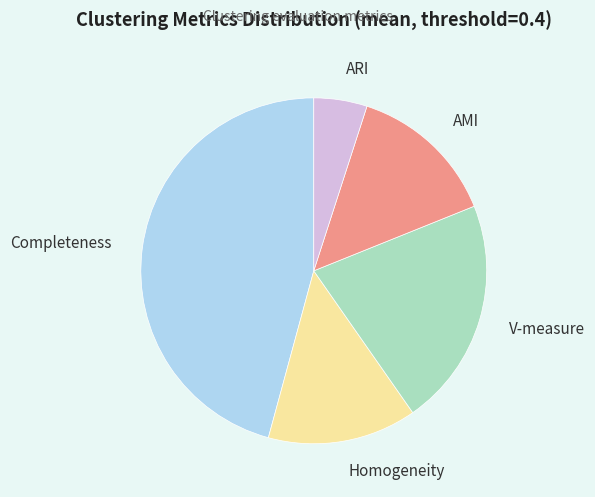

Is it true that Homogeneity is 14% of the pie?

True